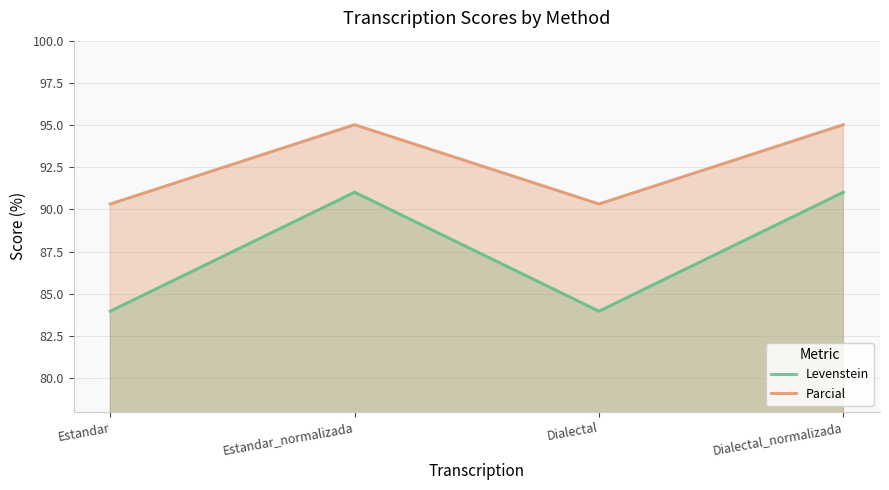

Where is Levenstein nearest to the value 87?

Estandar